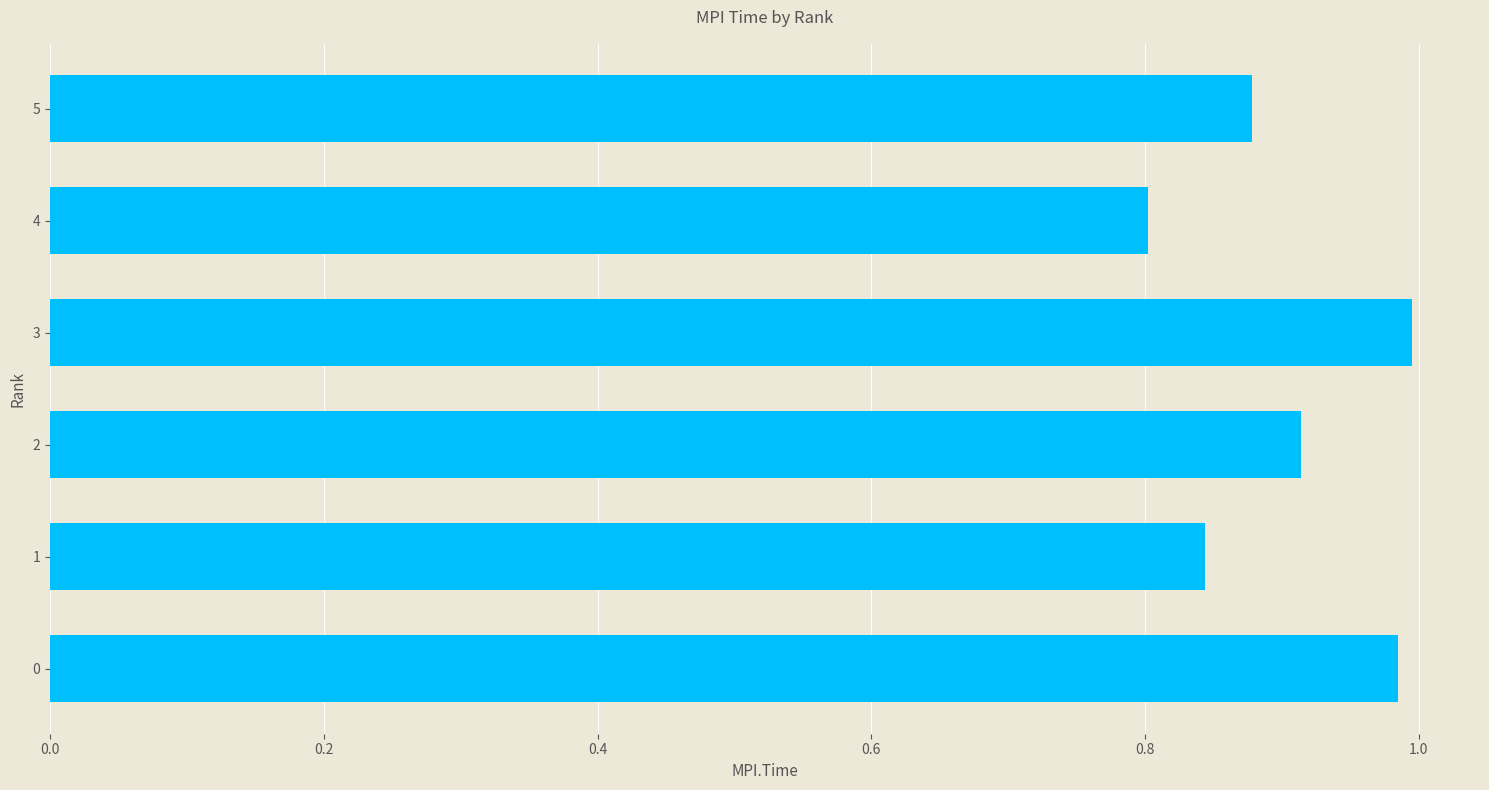

Are the bars horizontal?

Yes